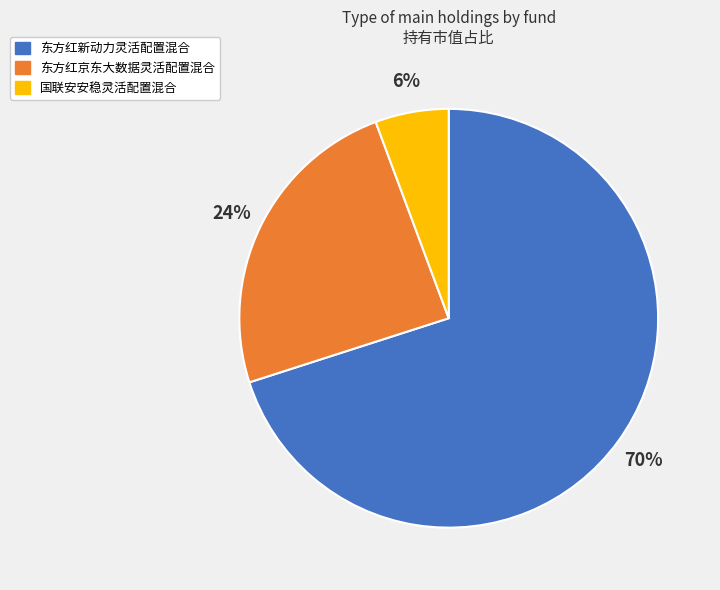

The 国联安安稳灵活配置混合 slice represents 6% of the pie. True or false?

True